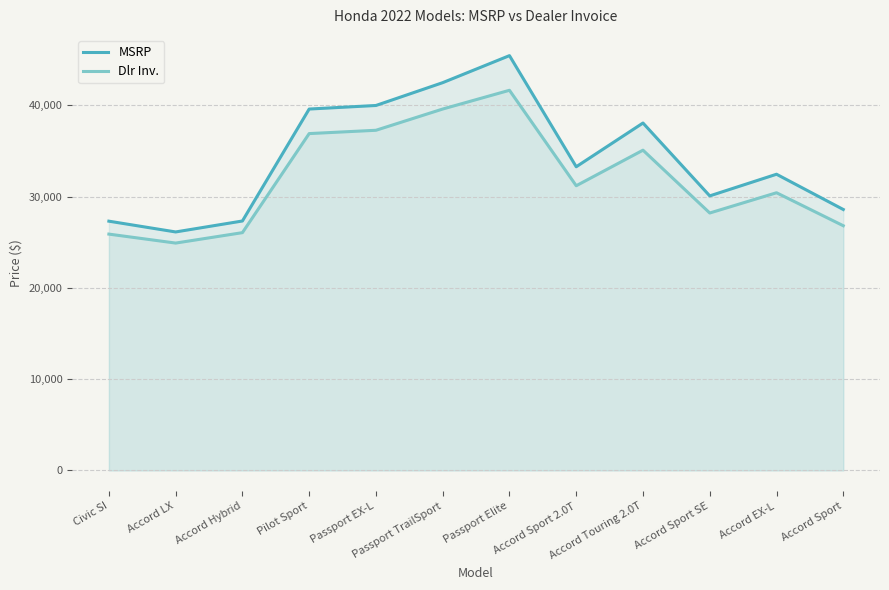

At Accord Sport SE, list the series in order from smallest to largest.

Dlr Inv., MSRP